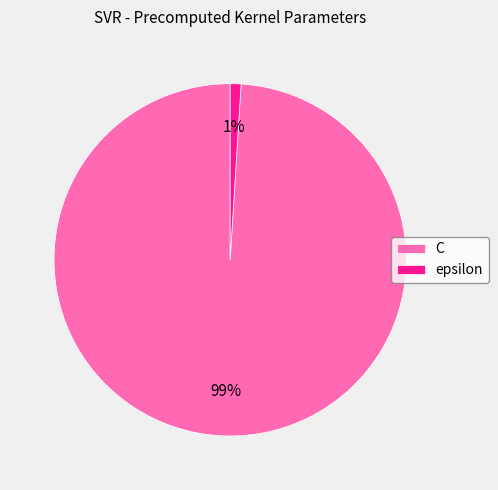

Between C and epsilon, which is larger?

C